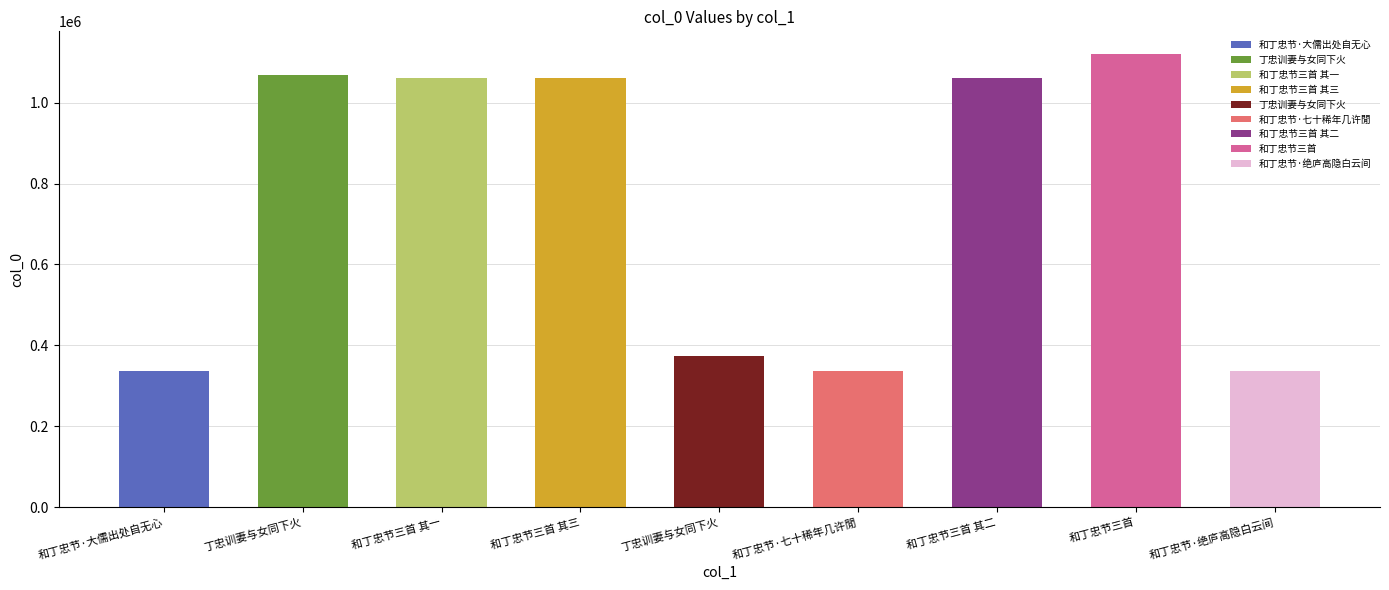

Rank the categories by value from highest to lowest.

和丁忠节三首, 丁忠训妻与女同下火, 和丁忠节三首 其三, 和丁忠节三首 其二, 和丁忠节三首 其一, 丁忠训妻与女同下火, 和丁忠节·大儒出处自无心, 和丁忠节·绝庐高隐白云间, 和丁忠节·七十稀年几许閒